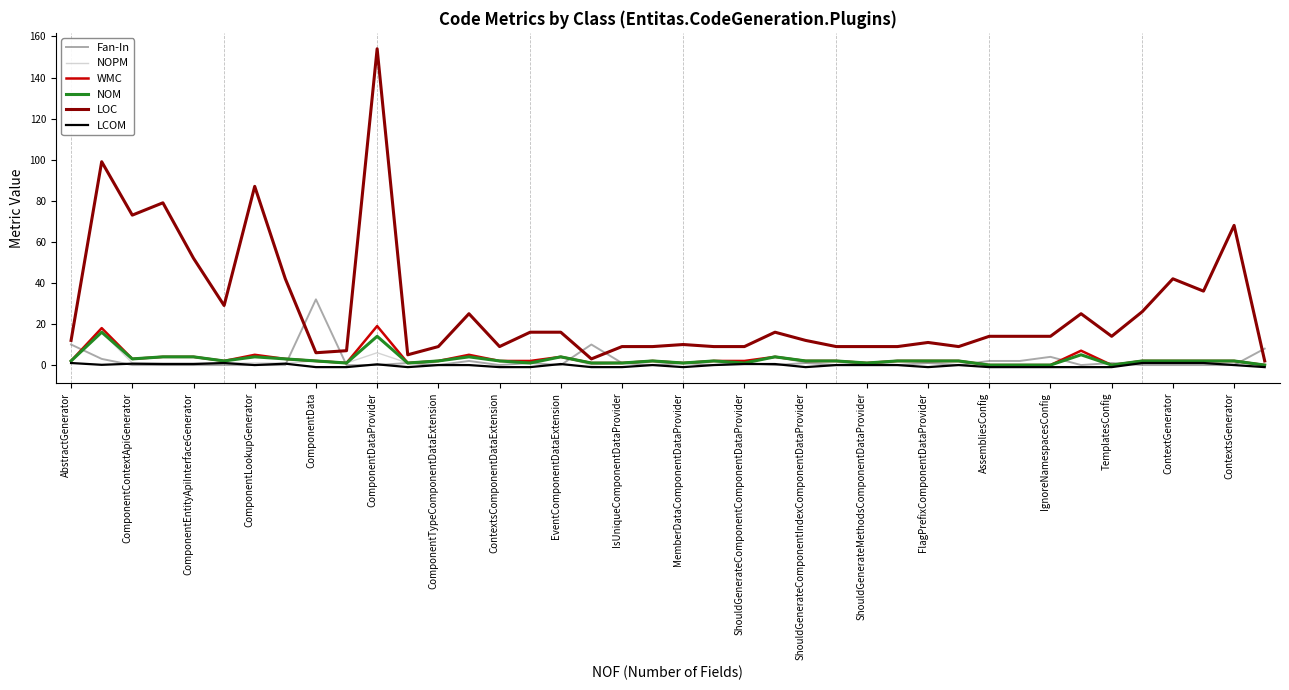

Which series has the largest total across all categories?

LOC